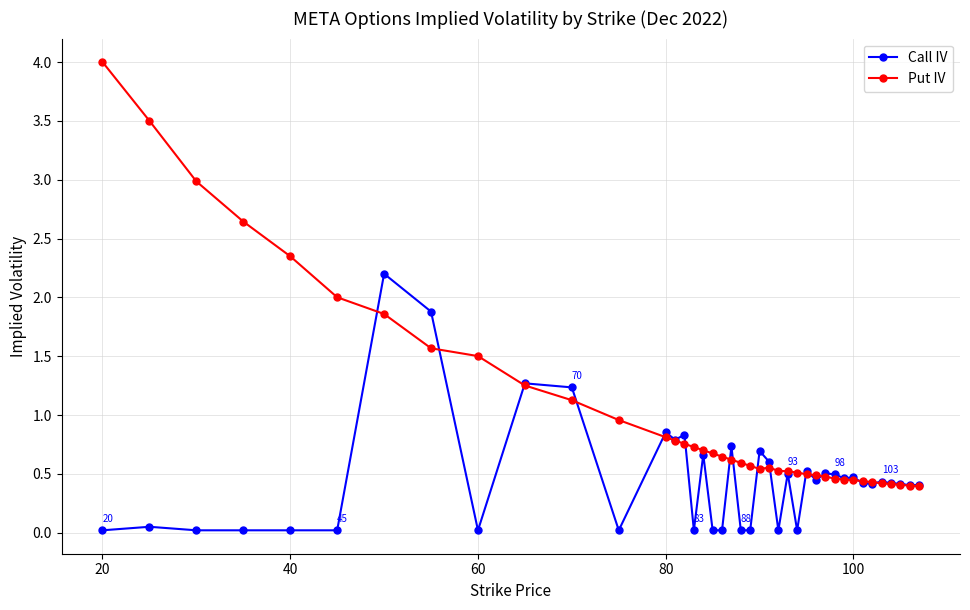

List the series in order of their overall mean, highest first.

Put IV, Call IV